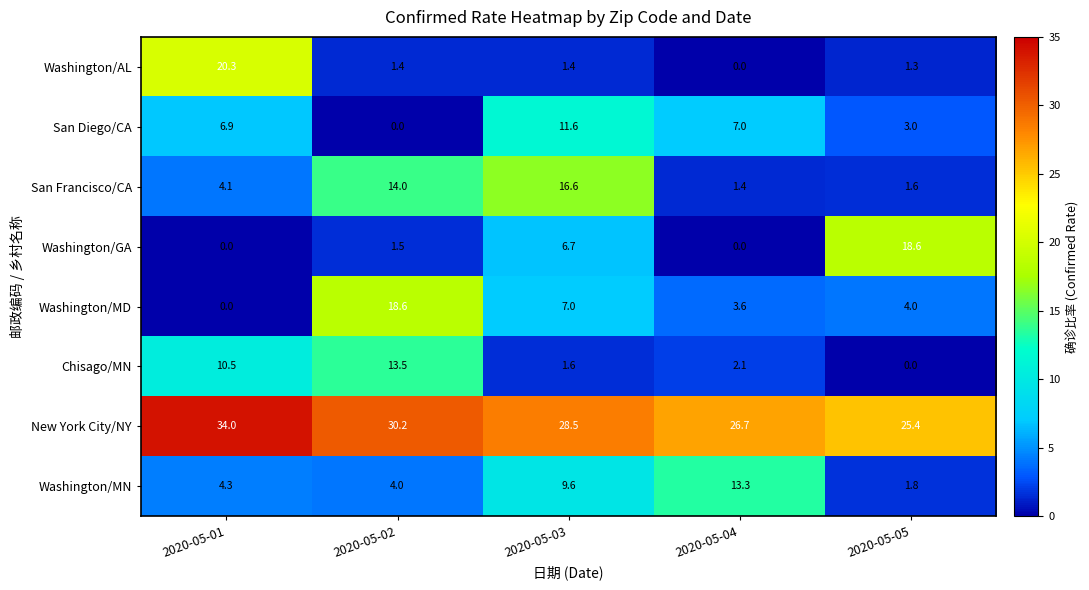

What is the highest value of the San Francisco/CA series?

16.6